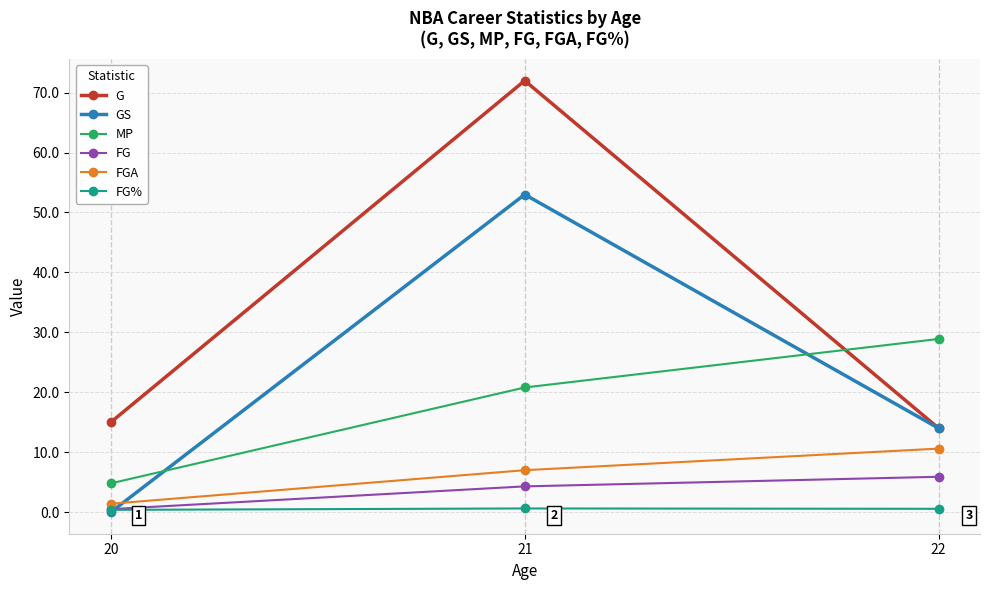

What is the value of the FGA point at the 2nd from the left?

7.0